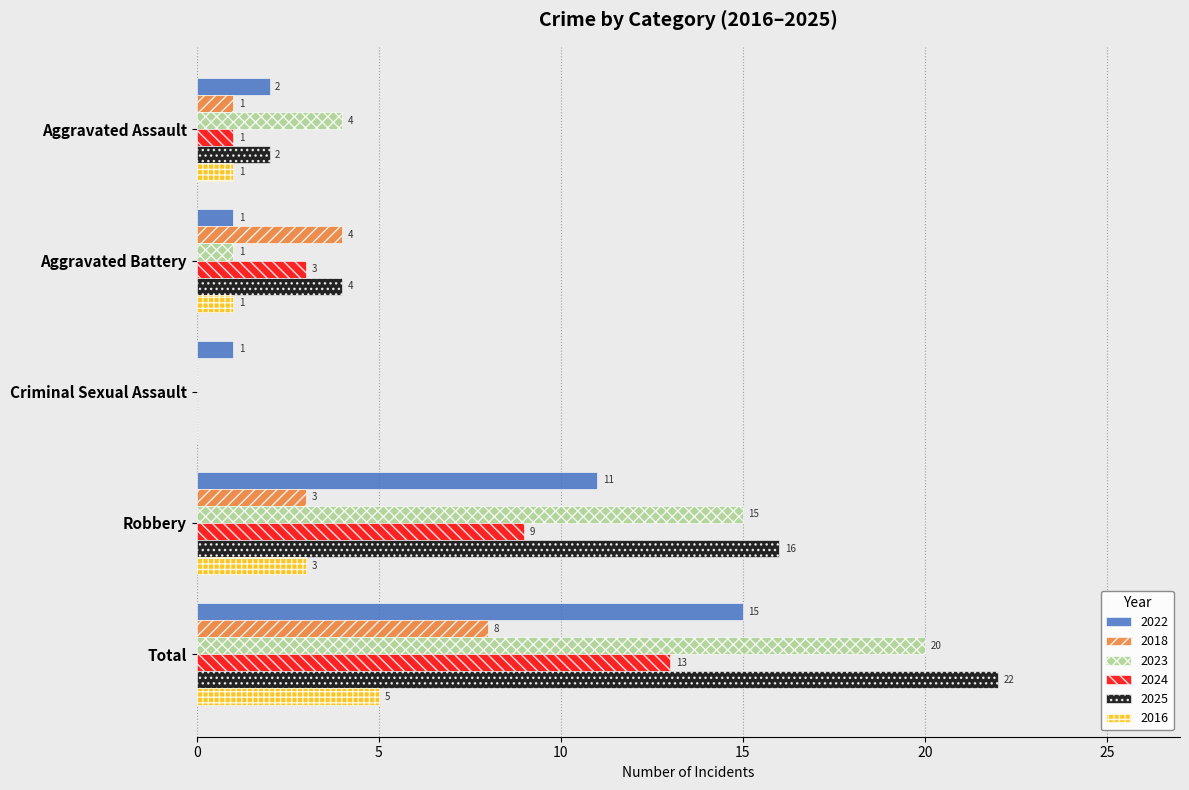

True or false: 2023 has a value of 7 at Robbery.

False